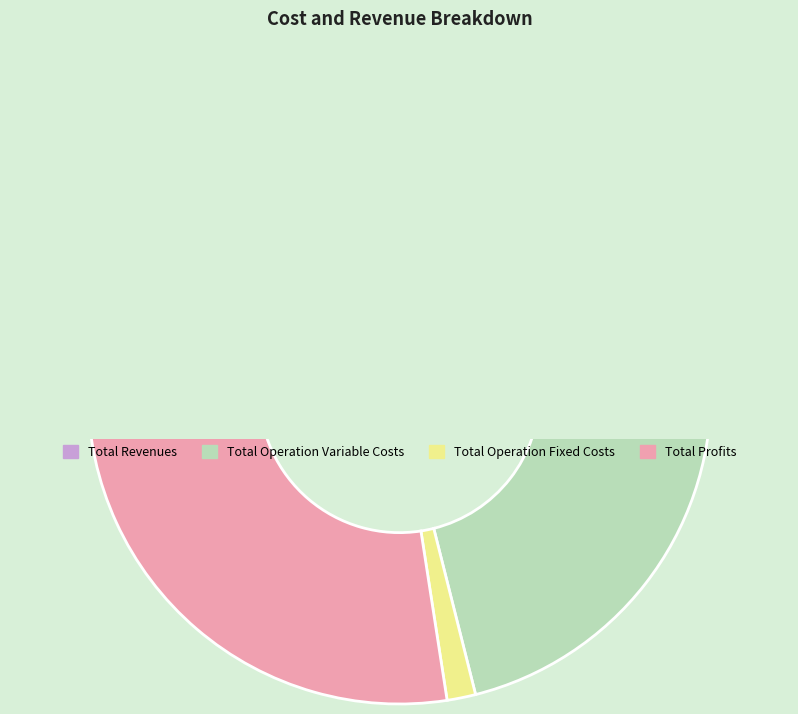

True or false: Total Profits accounts for 27% of the total.

True